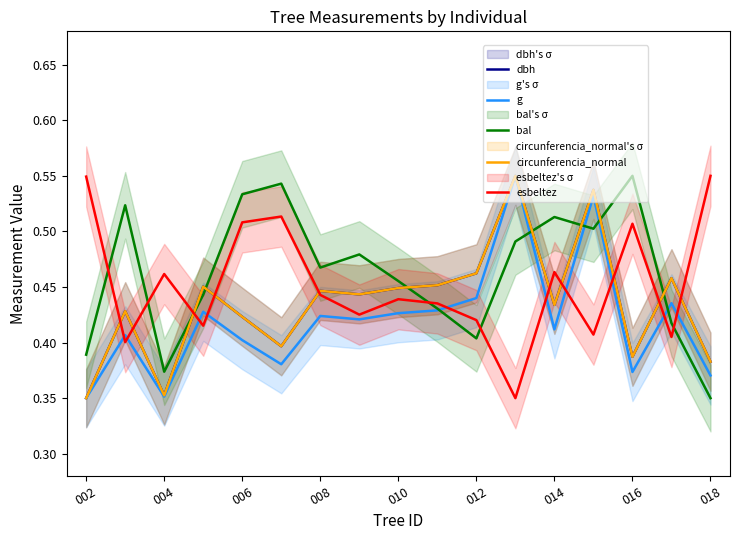

Which has a higher value, 014 or 002?

014